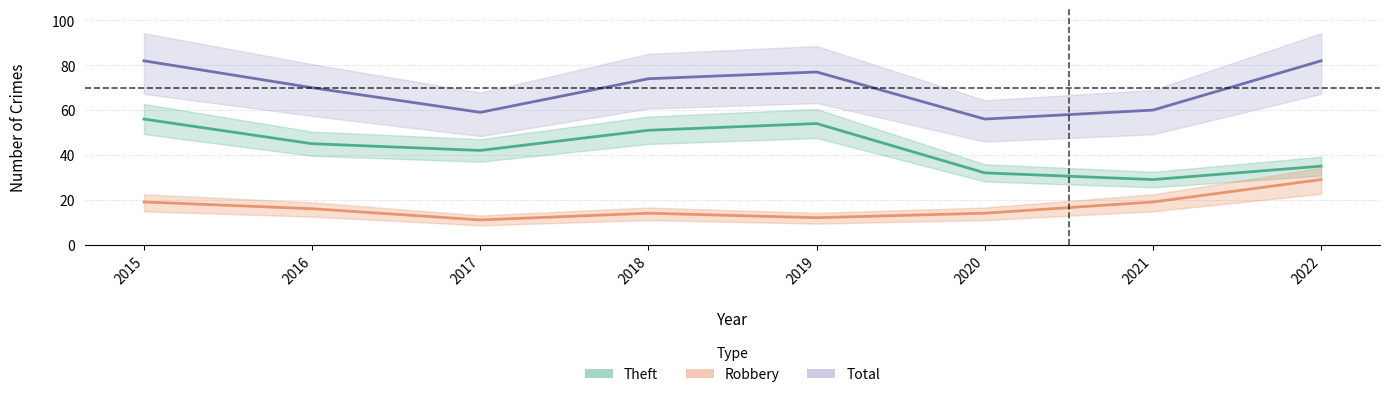

What is the maximum value shown in the chart?

82